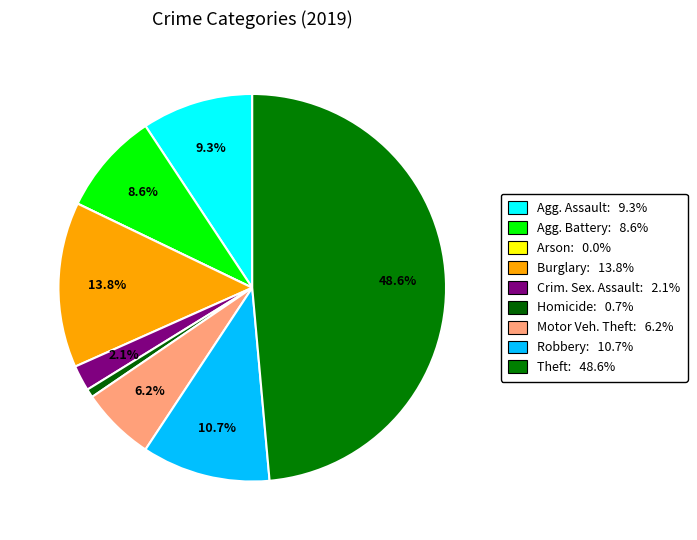

Is there any slice that represents more than half of the pie?

No